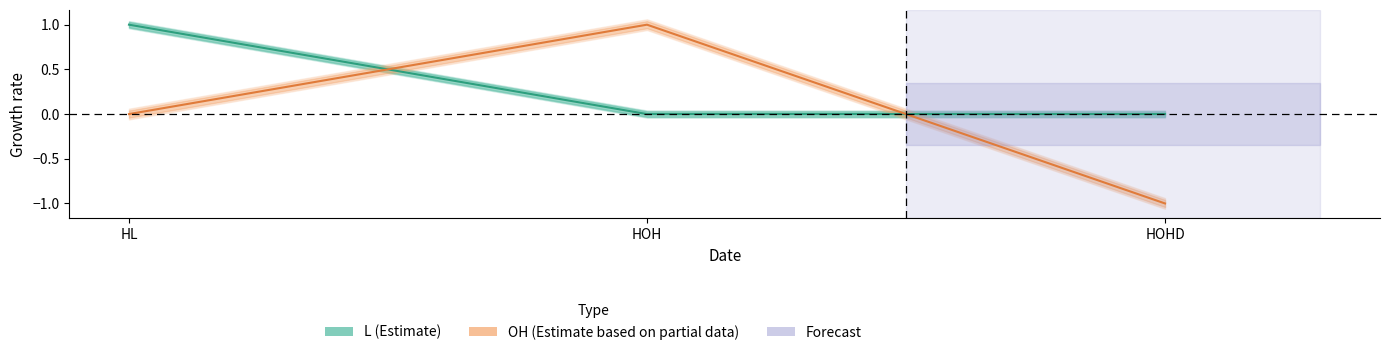

Which category has the lowest value in the OH series?

HOHD